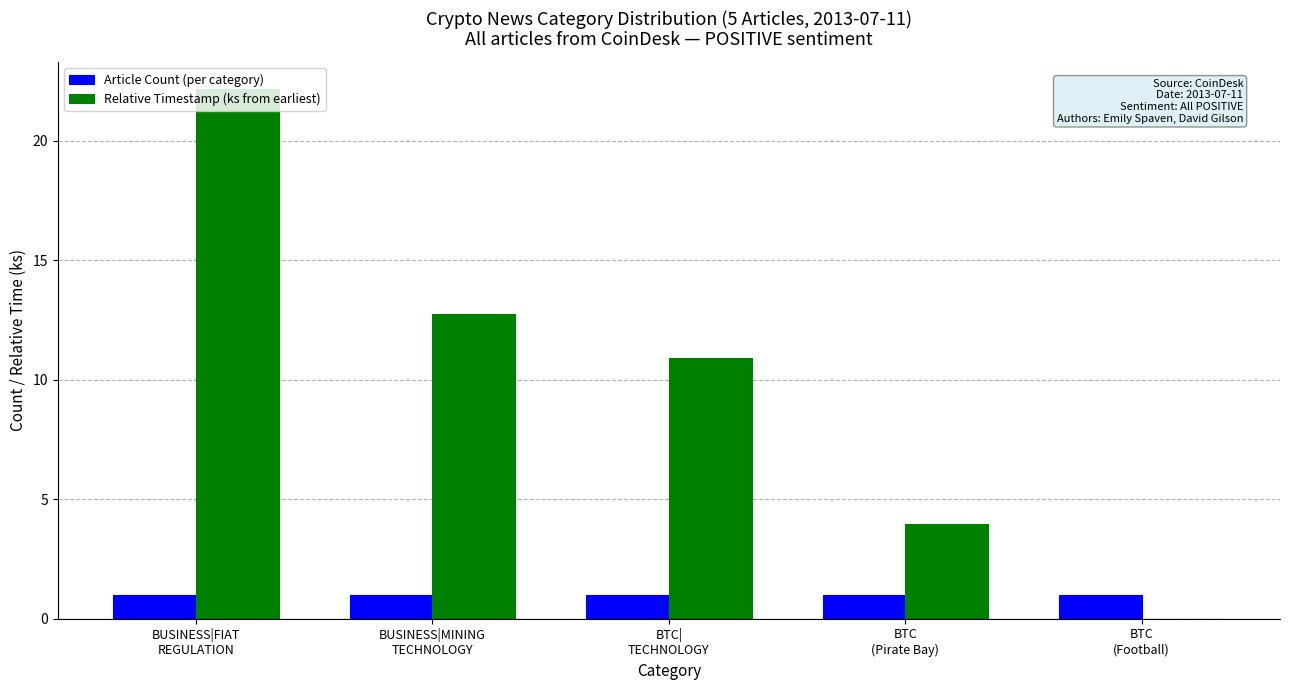

Where is Relative Timestamp (ks from earliest) nearest to the value 11?

BTC|
TECHNOLOGY